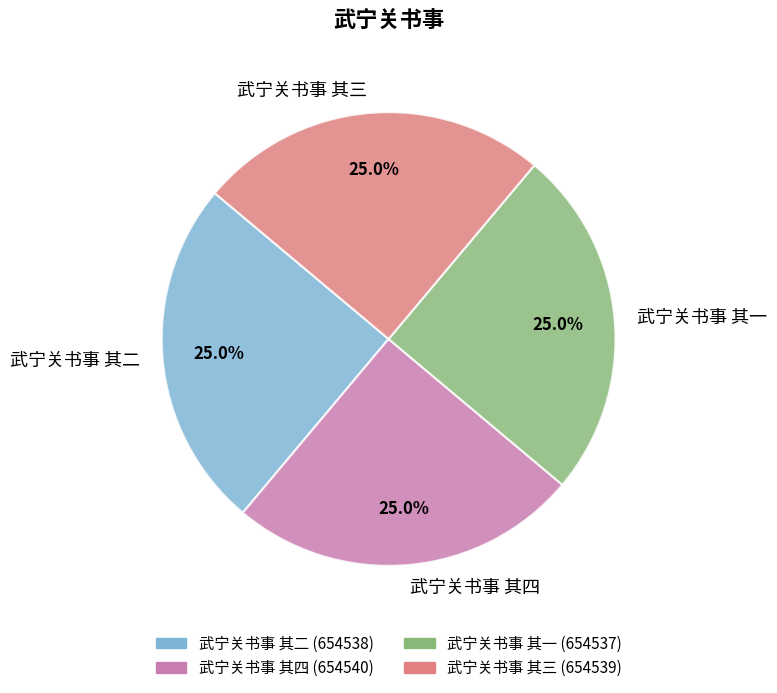

Is there a majority slice in this chart?

No